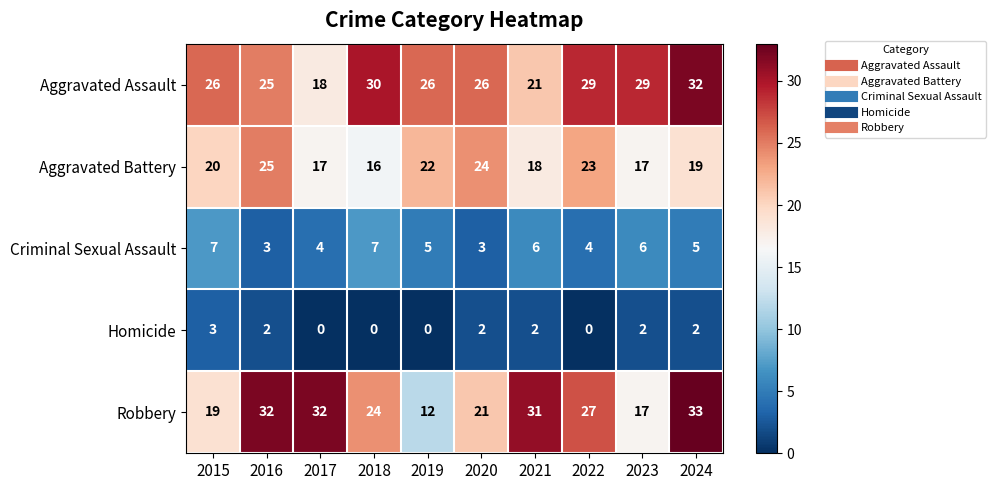

Count the number of categories in the chart.

10